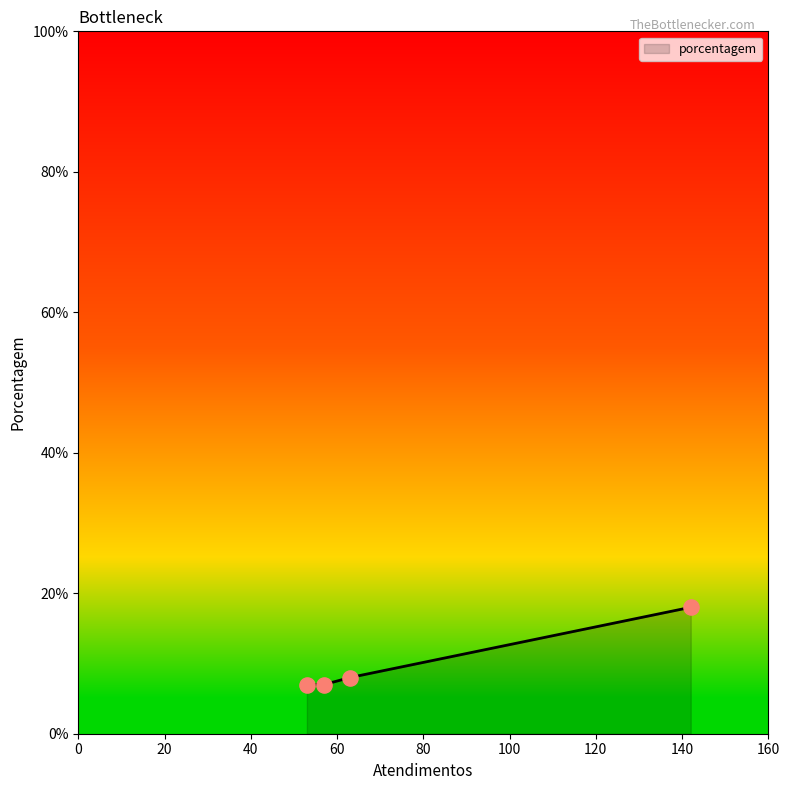

True or false: there are more than 1 points higher than both neighbors.

False